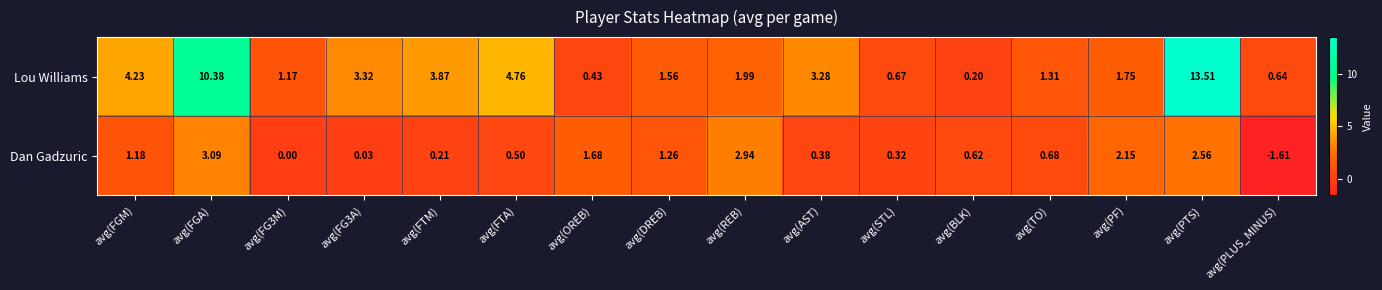

Count the number of categories in the chart.

16